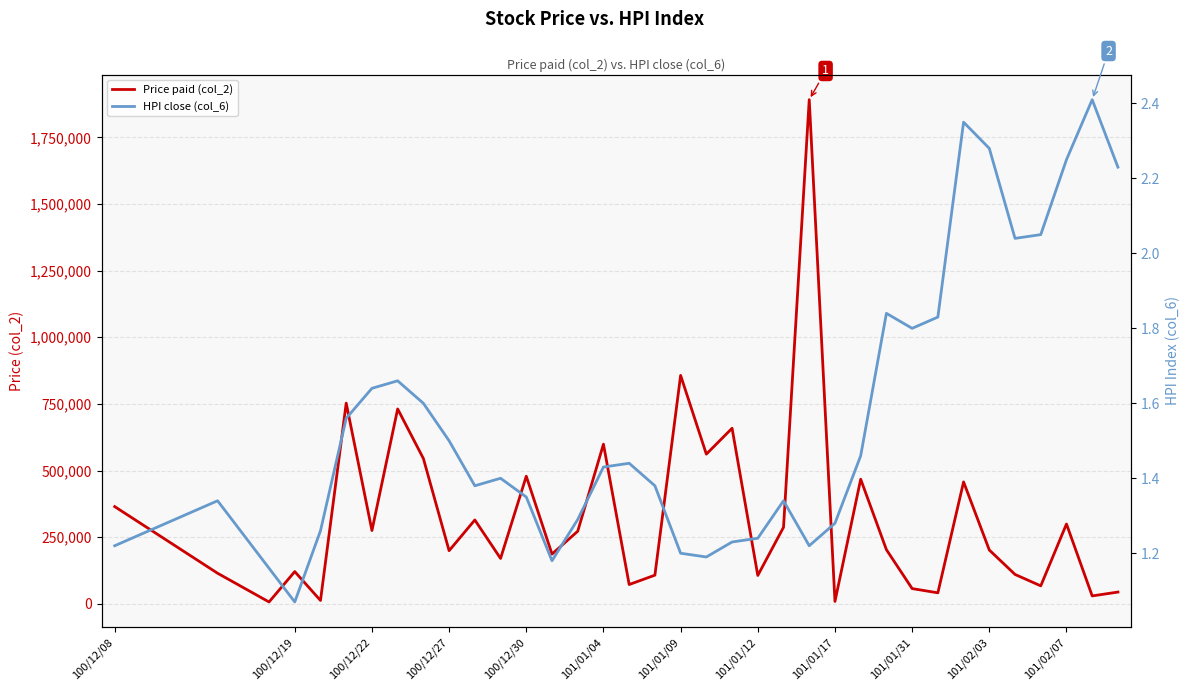

How many distinct data groups are displayed?

2